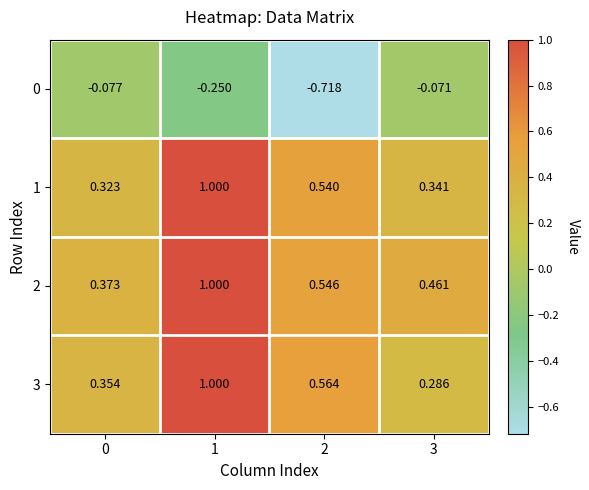

Is the value of 2 at 0 greater than the value of 0 at 2?

Yes